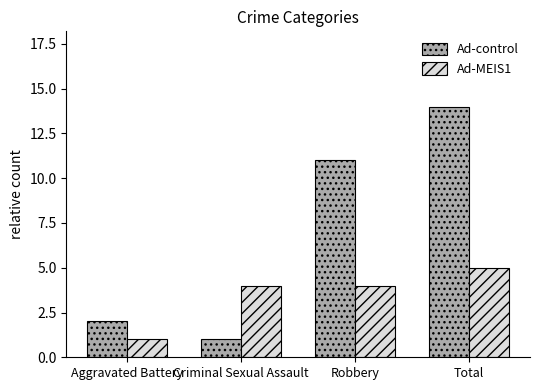

Reading left to right, transcribe all the data shown in this chart.

Ad-control: 2	1	11	14
Ad-MEIS1: 1	4	4	5